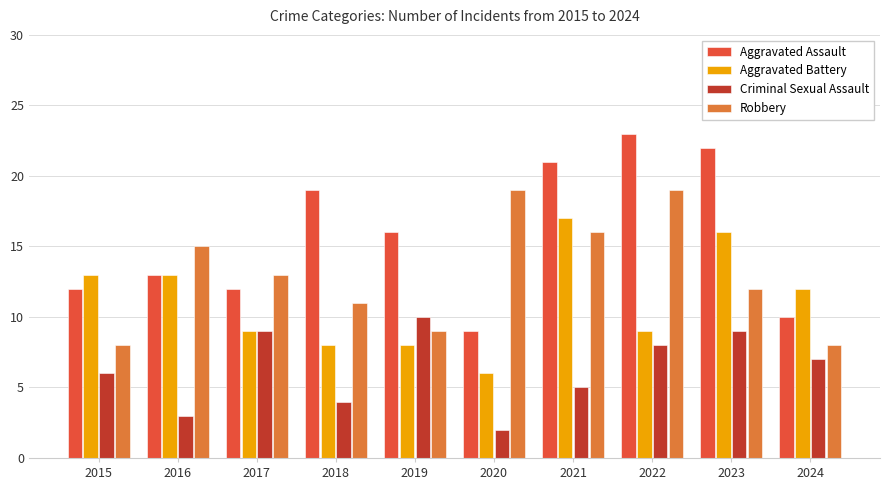

Reading left to right, extract all data points from this chart.

Aggravated Assault: 12	13	12	19	16	9	21	23	22	10
Aggravated Battery: 13	13	9	8	8	6	17	9	16	12
Criminal Sexual Assault: 6	3	9	4	10	2	5	8	9	7
Robbery: 8	15	13	11	9	19	16	19	12	8